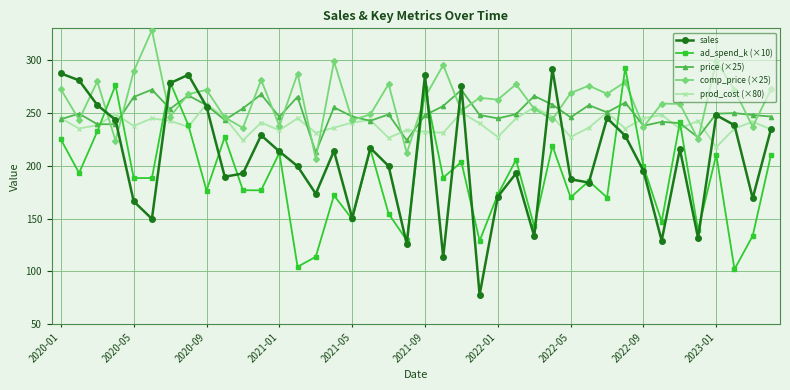

What is the value of the ad_spend_k (×10) point at the 25th from the left?

172.8